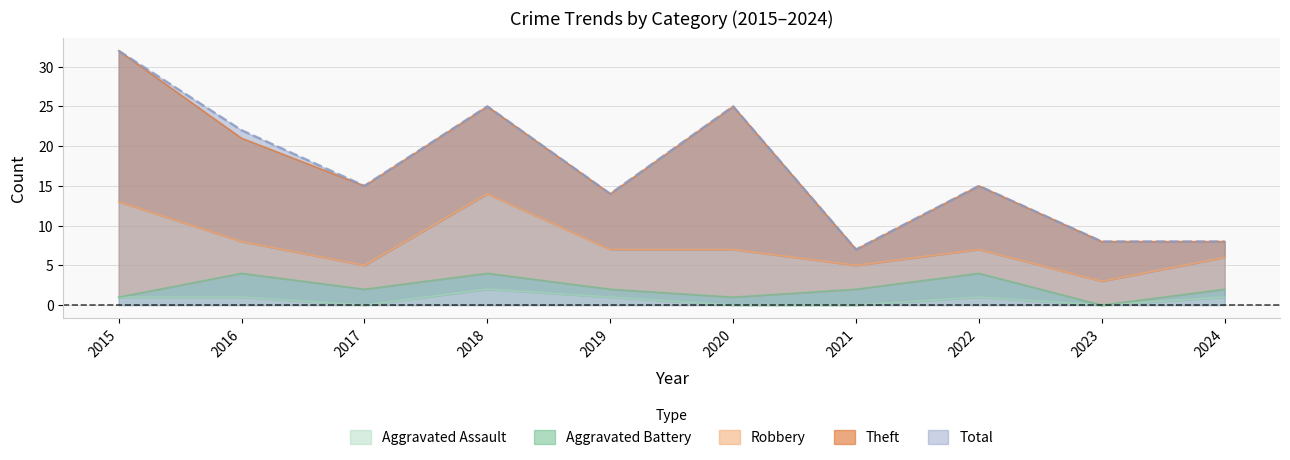

At which category is the sum across all series the highest?

2015